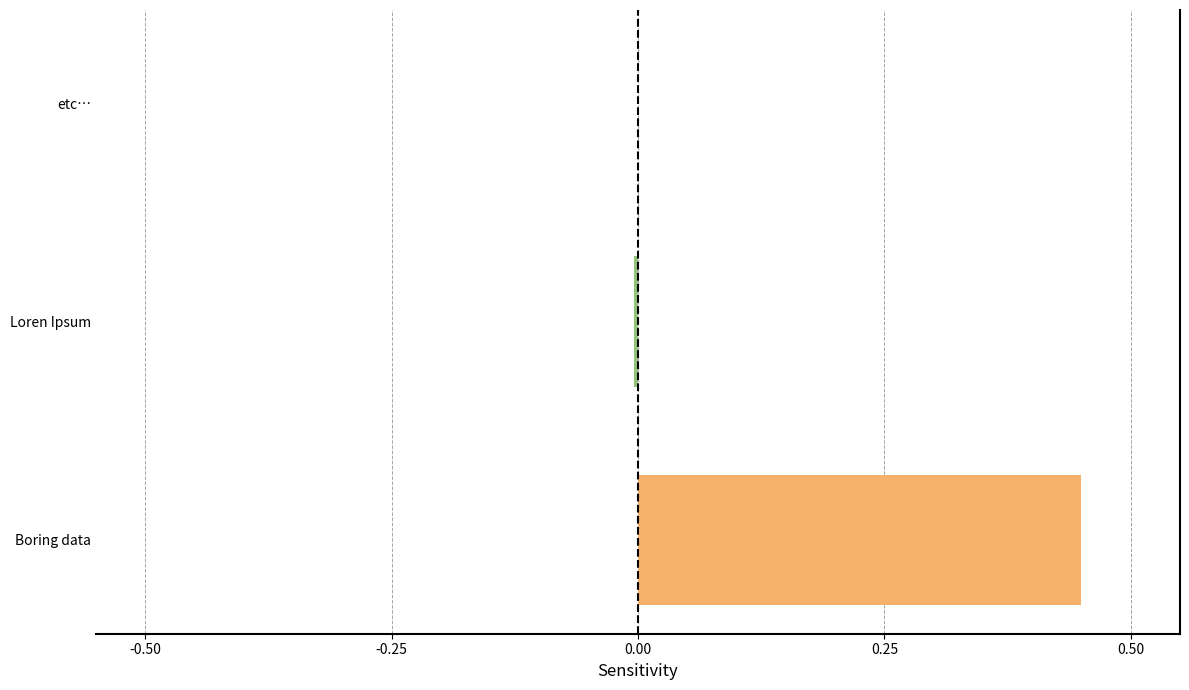

What is the sum of all values?

0.4